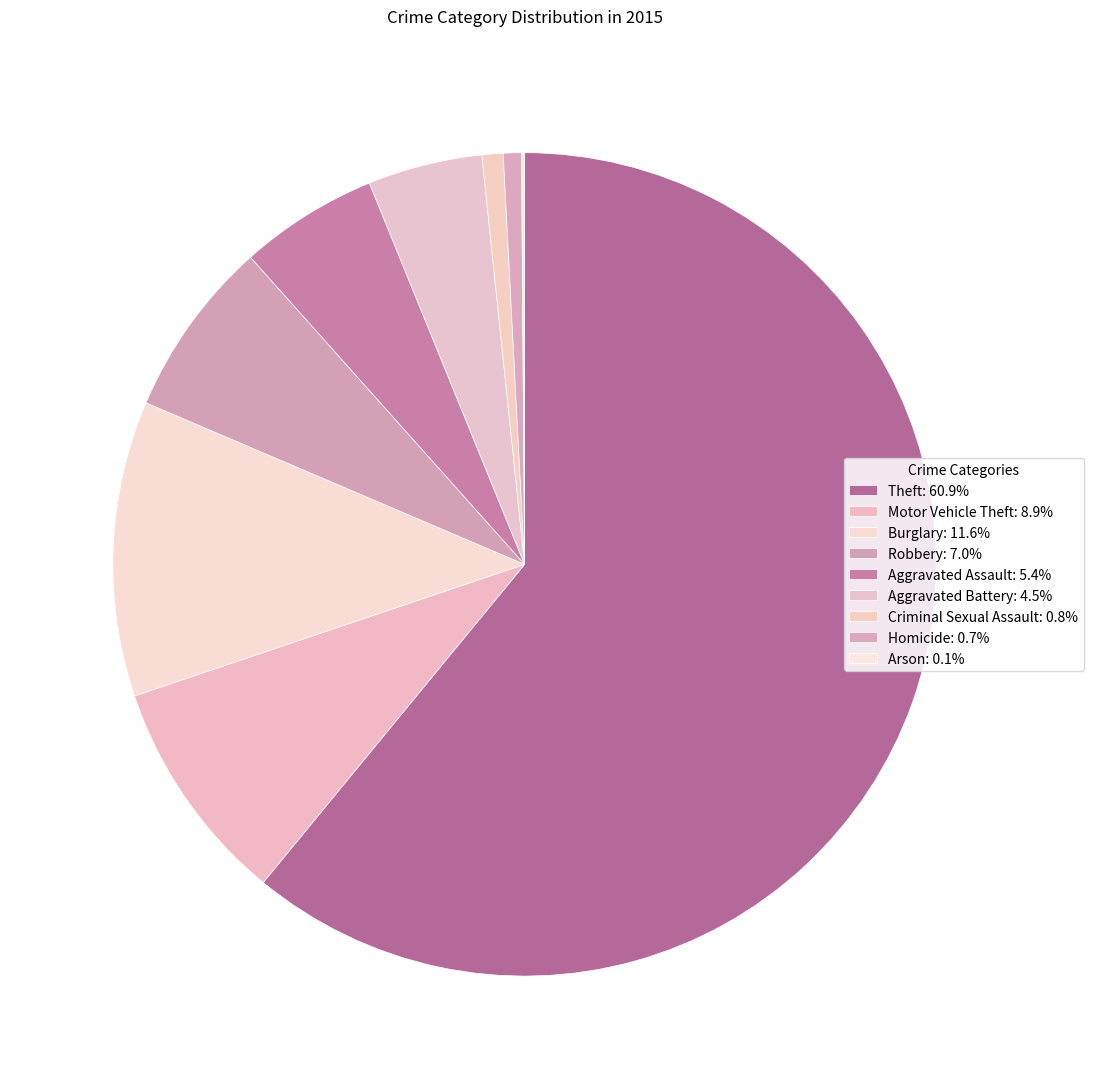

What portion of the pie excludes Criminal Sexual Assault?

99.2%